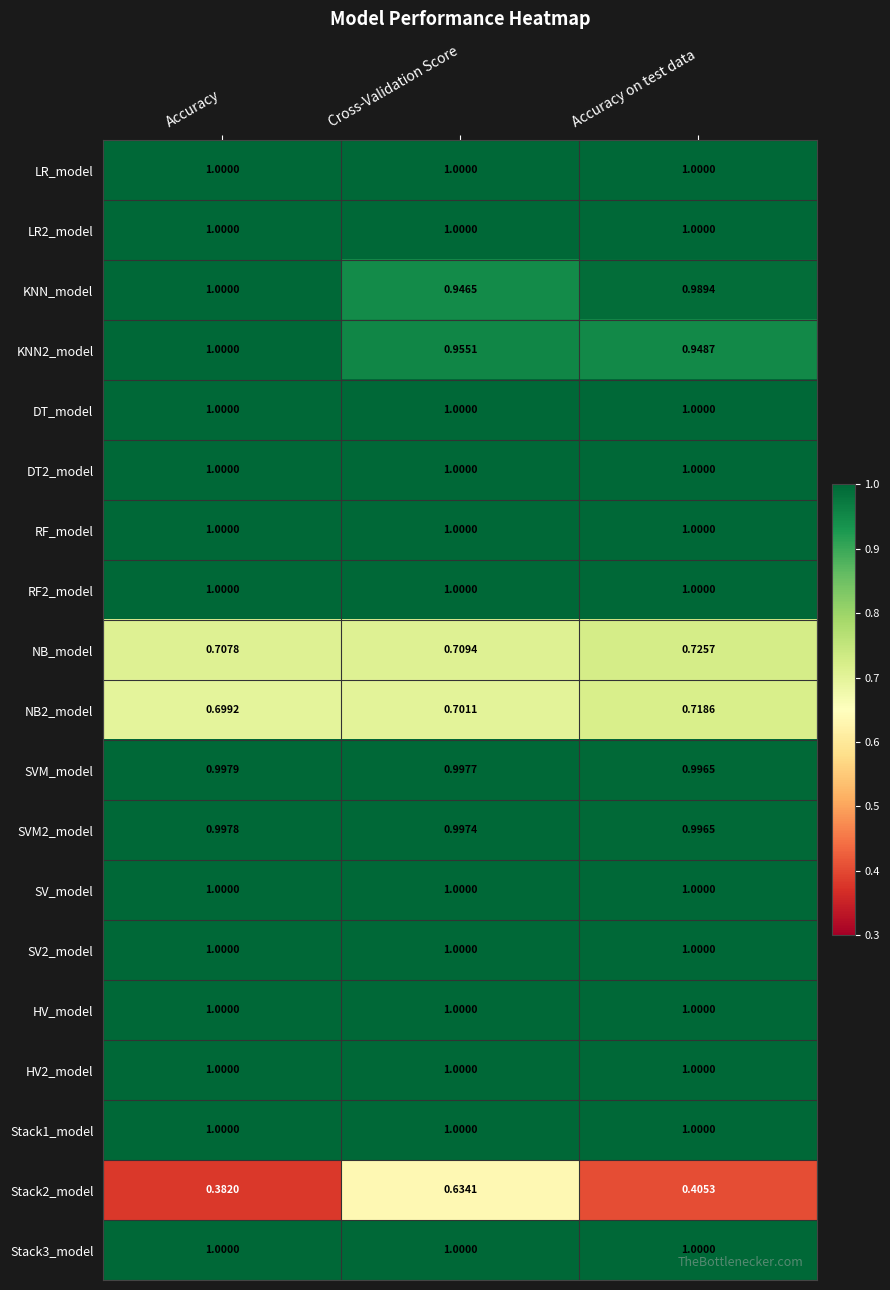

Rank the categories by SVM_model value from highest to lowest.

Accuracy, Cross-Validation Score, Accuracy on test data